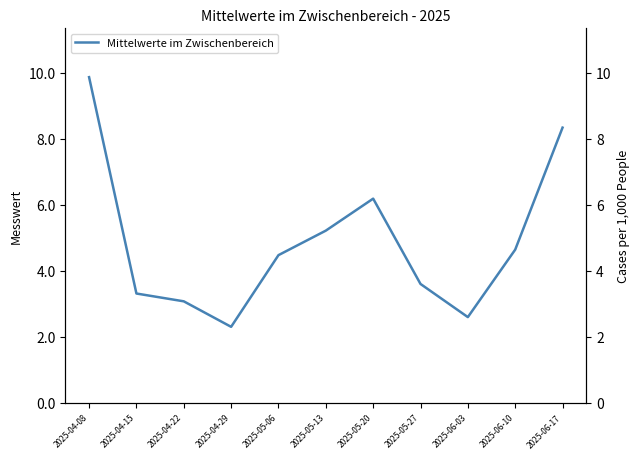

What is the value of the 8th point from the left?

3.6